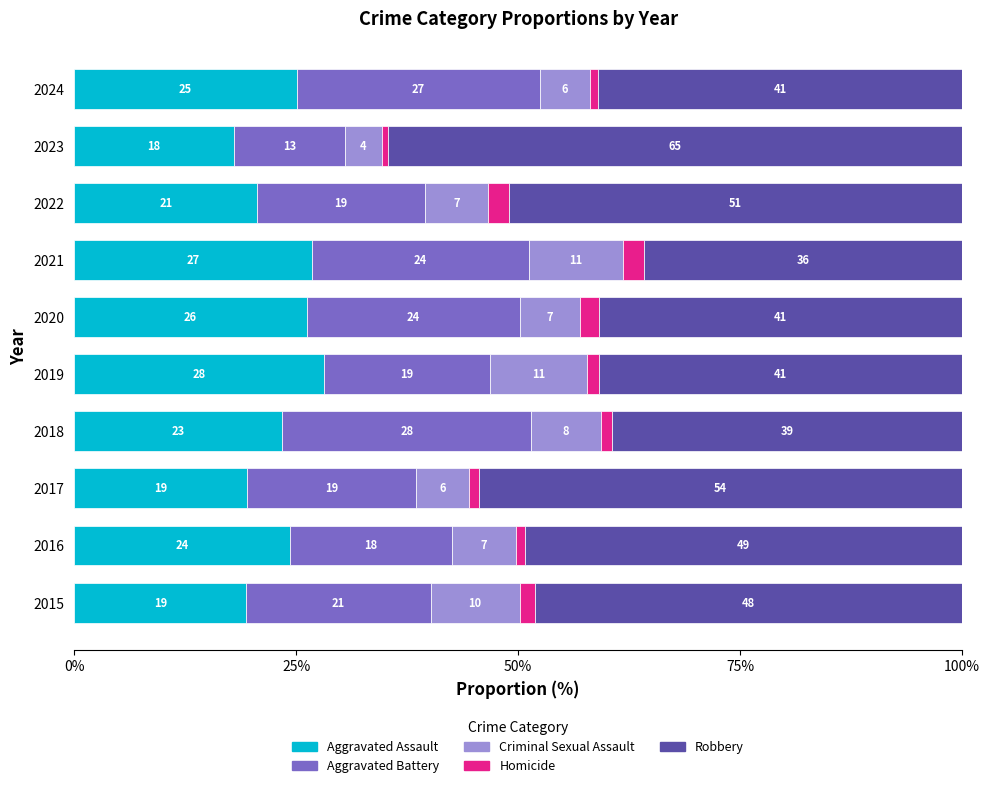

The value of Aggravated Assault at 2020 is 26.2. True or false?

True